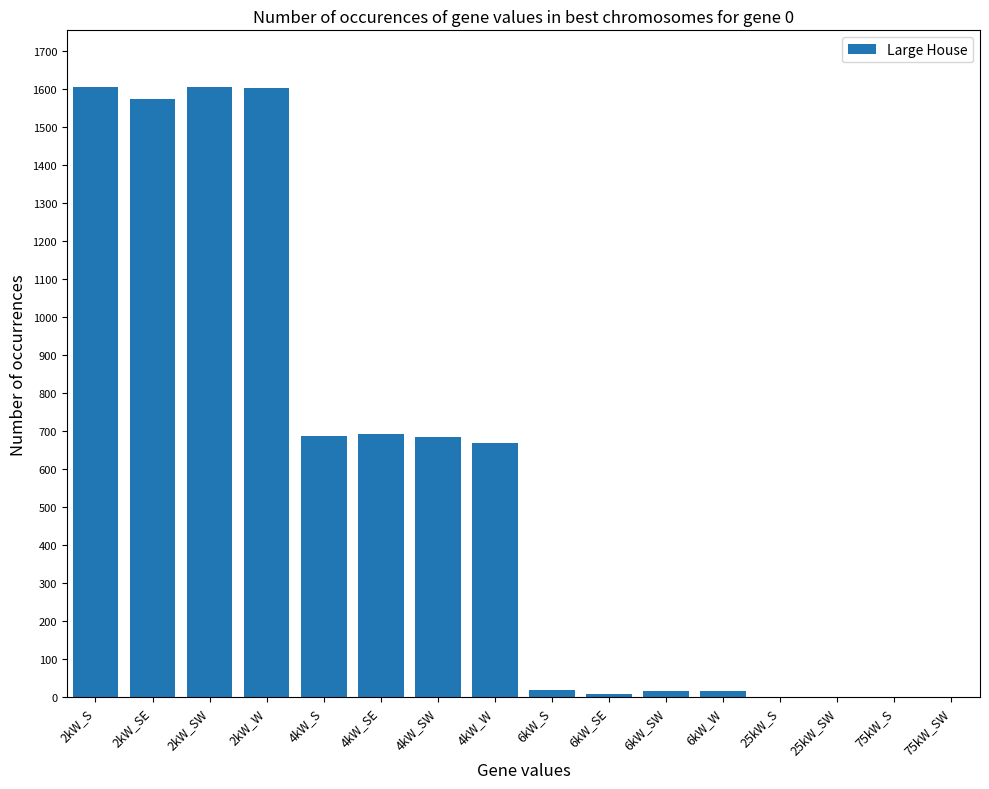

What is the maximum value shown in the chart?

1605